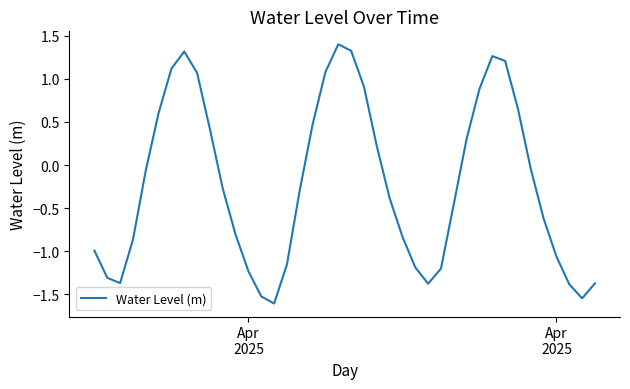

What is the difference between the maximum and minimum values?

3.0